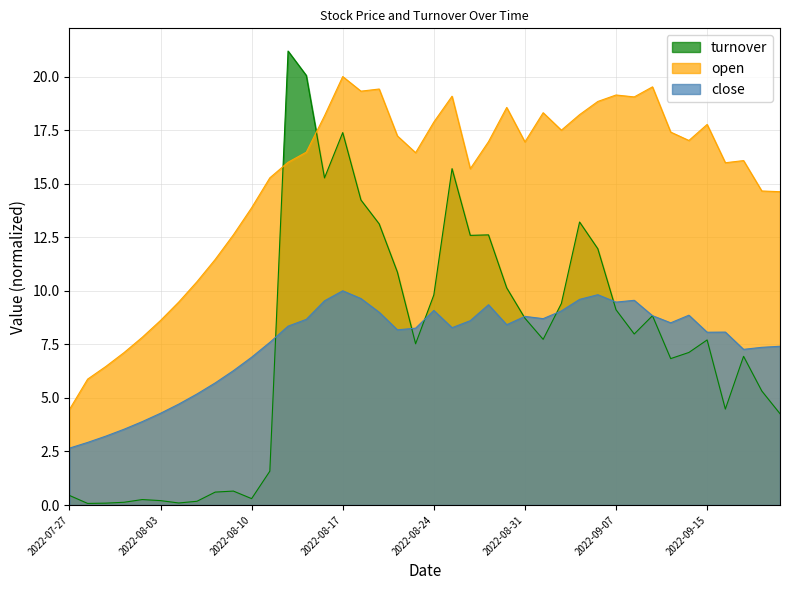

What are all the series names shown in the legend?

turnover, open, close